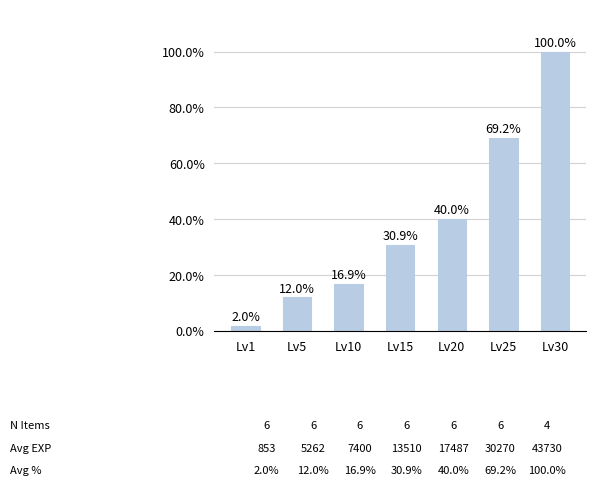

What is the value of the 7th bar from the left?

100.0